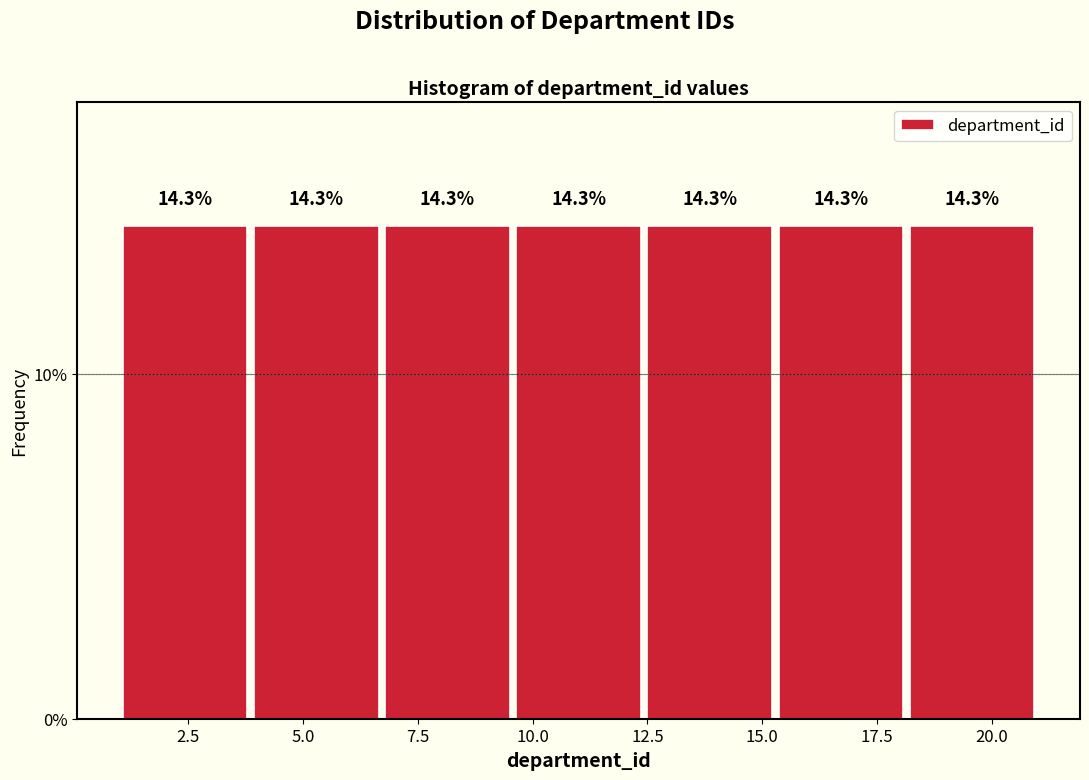

How tall is the bar that spans 15.5 to 18.0 on the x-axis? The bar edges are not printed on the chart, so give them approximately, as read against the axis.

14.3